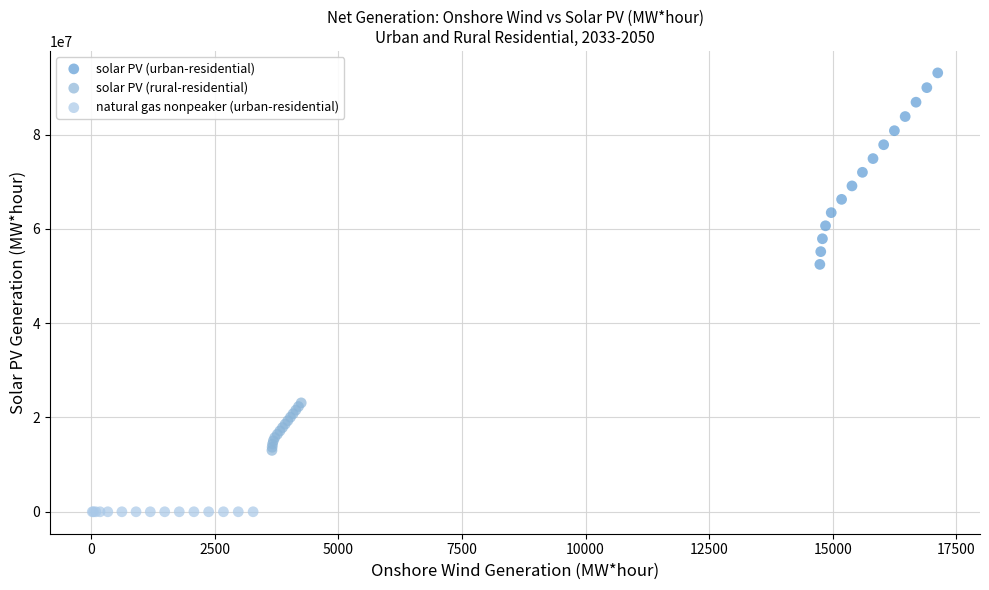

Which series has the widest spread of Y values?

solar PV (urban-residential)